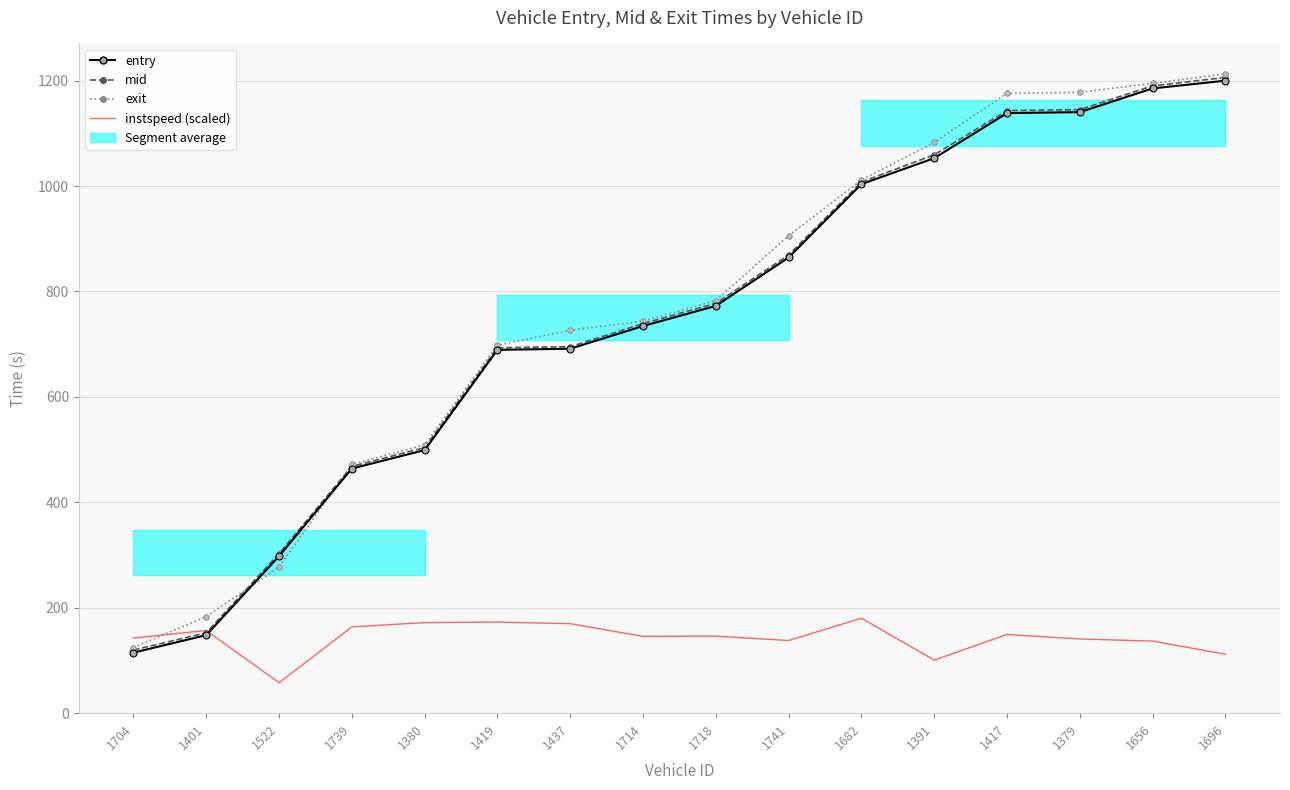

Between 1391 and 1380, which is larger?

1391